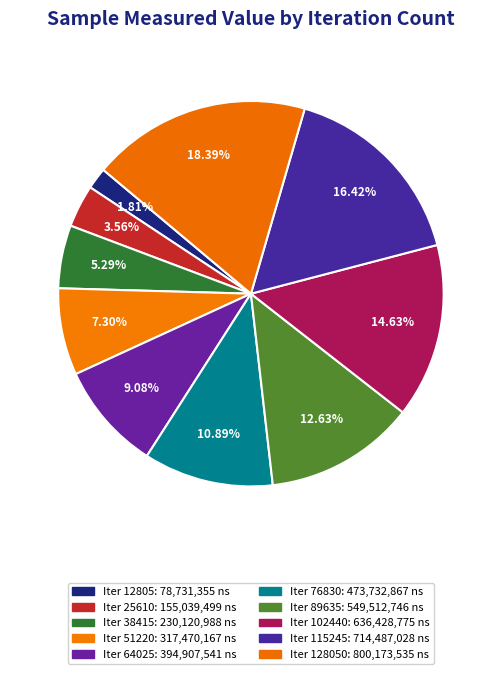

To the nearest percent, what is the difference between the largest and smallest slice percentages?

17%